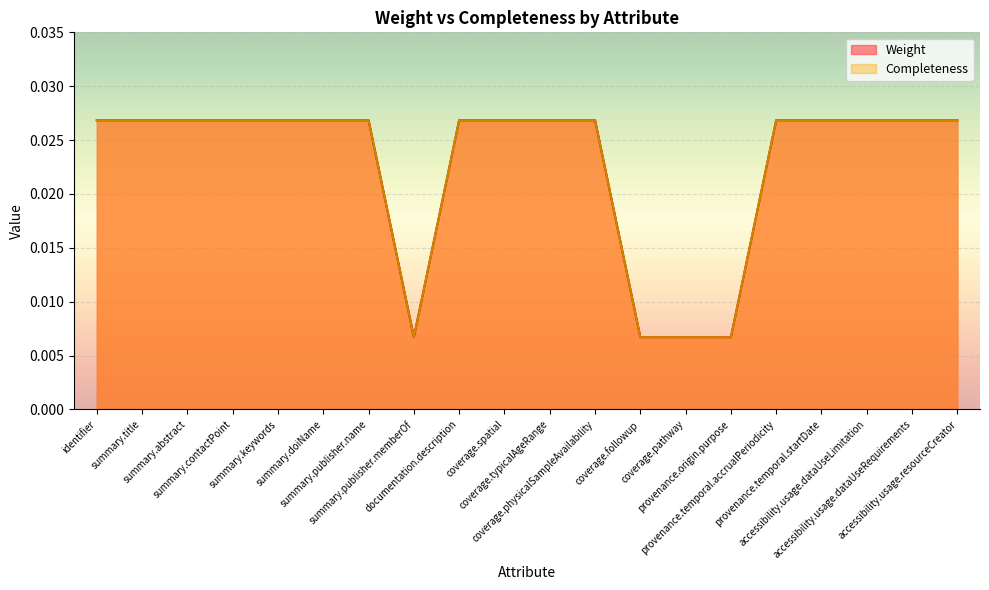

Is it true that Completeness equals 0.0 at summary.keywords?

False